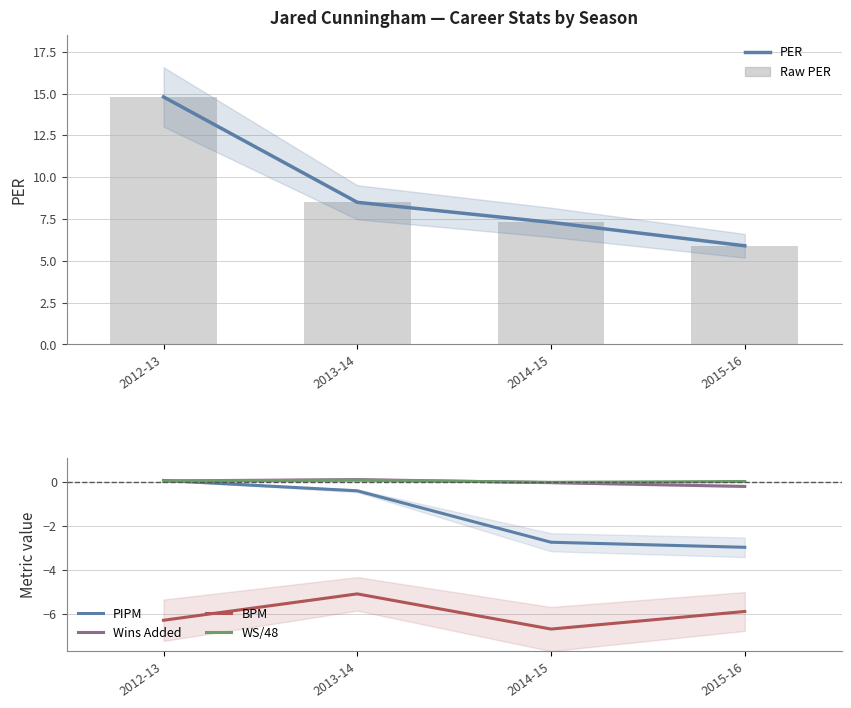

Count the number of categories in the chart.

4